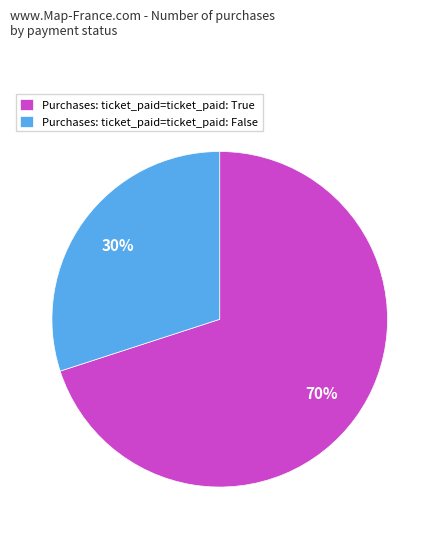

Rank the categories by value from highest to lowest.

Purchases: ticket_paid=ticket_paid: True, Purchases: ticket_paid=ticket_paid: False